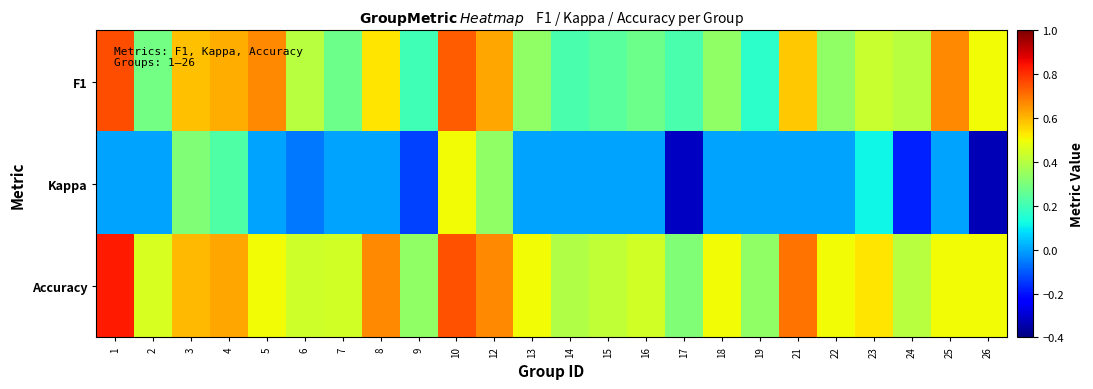

Reading left to right, what are all the values shown in this chart?

F1: 1=0.8	2=0.3	3=0.6	4=0.6	5=0.7	6=0.4	7=0.3	8=0.5	9=0.2	10=0.7	12=0.6	13=0.3	14=0.2	15=0.2	16=0.3	17=0.2	18=0.3	19=0.2	21=0.6	22=0.3	23=0.4	24=0.4	25=0.7	26=0.5
Kappa: 1=0.0	2=0.0	3=0.3	4=0.2	5=0.0	6=-0.1	7=0.0	8=0.0	9=-0.1	10=0.5	12=0.3	13=0.0	14=0.0	15=0.0	16=0.0	17=-0.3	18=0.0	19=0.0	21=0.0	22=0.0	23=0.1	24=-0.2	25=0.0	26=-0.3
Accuracy: 1=0.8	2=0.5	3=0.6	4=0.6	5=0.5	6=0.4	7=0.4	8=0.7	9=0.3	10=0.8	12=0.7	13=0.5	14=0.4	15=0.4	16=0.4	17=0.3	18=0.5	19=0.3	21=0.7	22=0.5	23=0.5	24=0.4	25=0.5	26=0.5